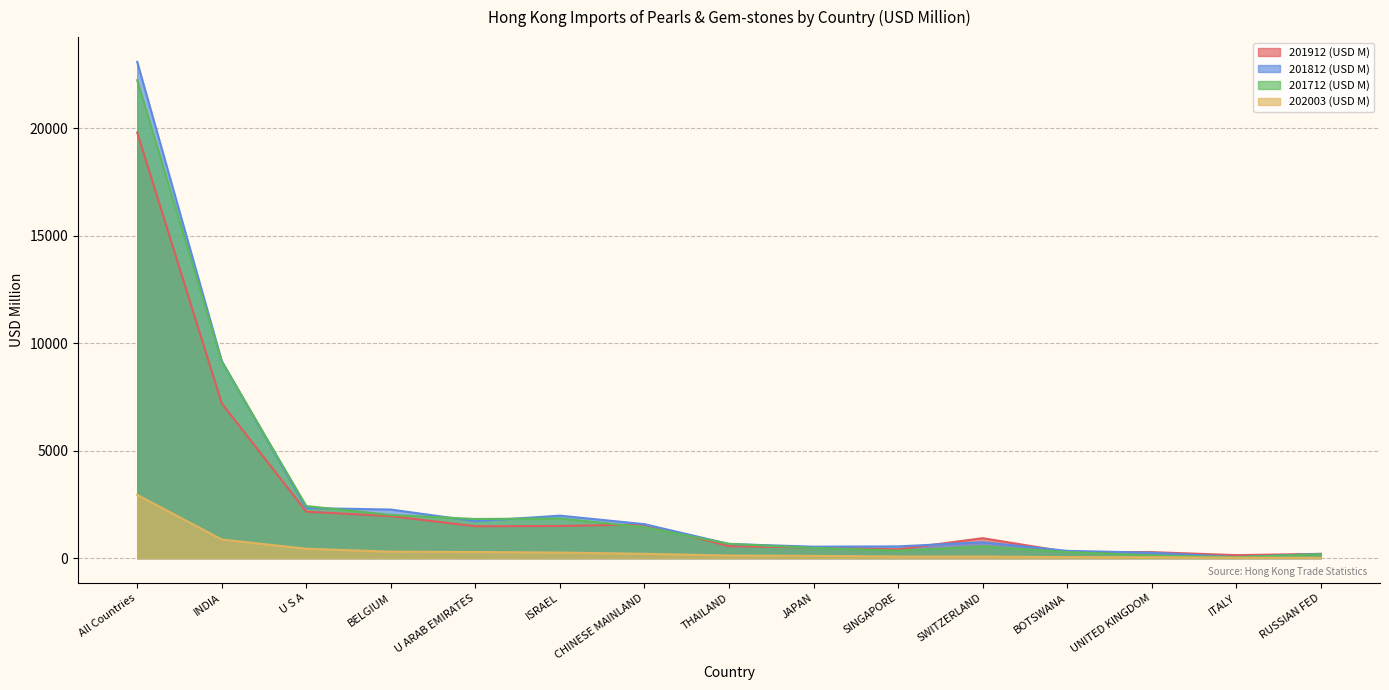

The value of 201912 (USD M) at U S A is 2161.5. True or false?

True